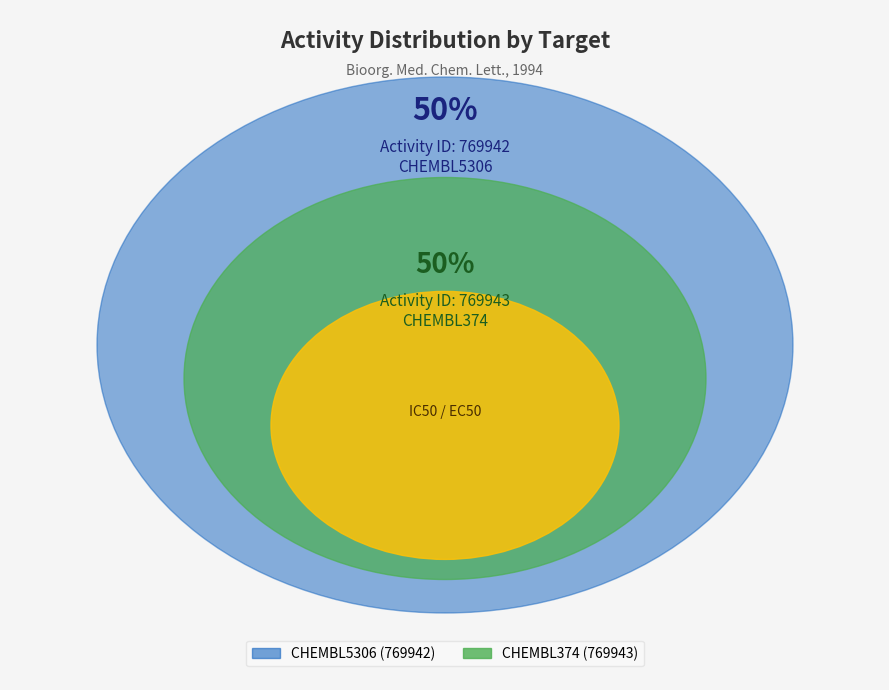

To the nearest percent, what percentage of the pie is CHEMBL374?

50%